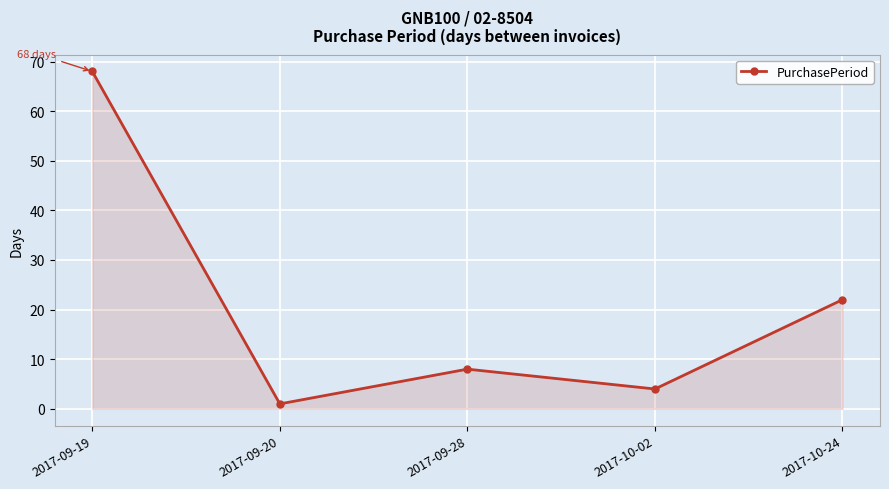

Which category has the highest value across all series?

2017-09-19